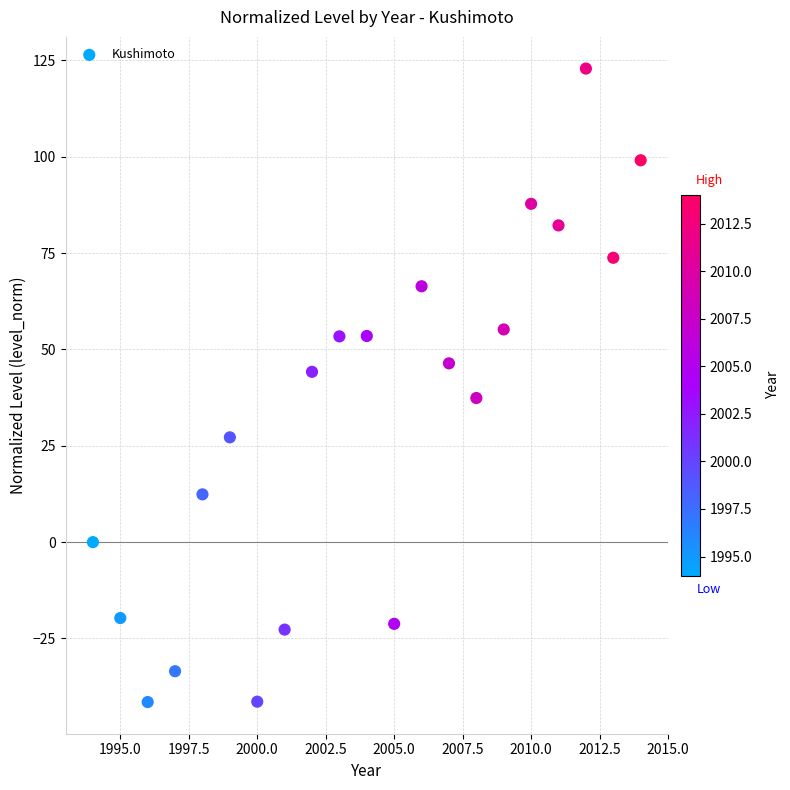

What is the range of X values (max minus min)?

20.0